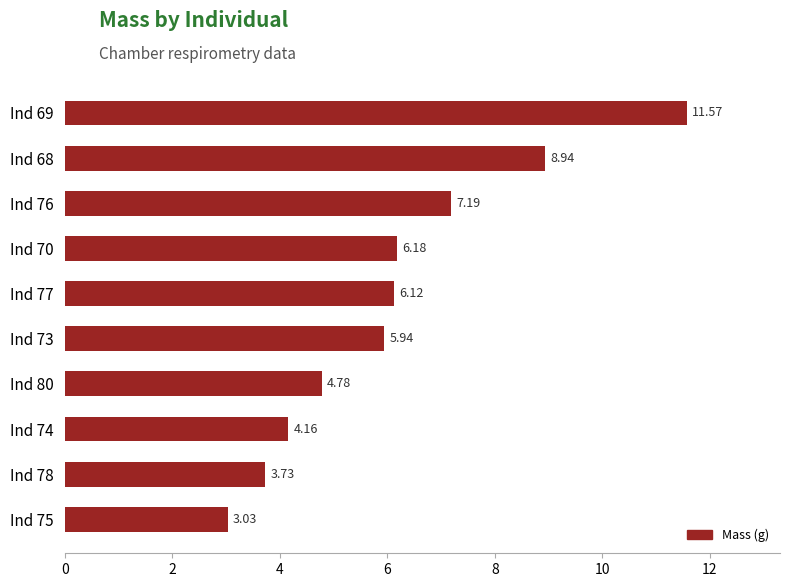

What is the change in value from Ind 80 to Ind 76?

+2.4